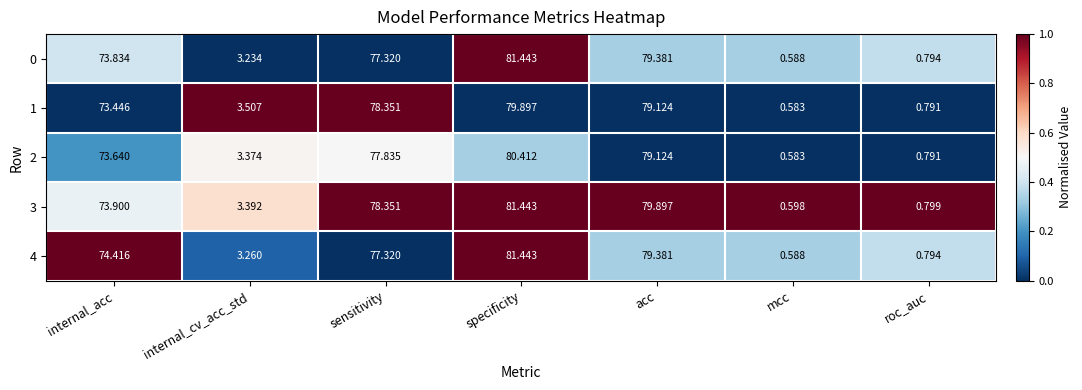

Which category has the highest value across all series?

specificity